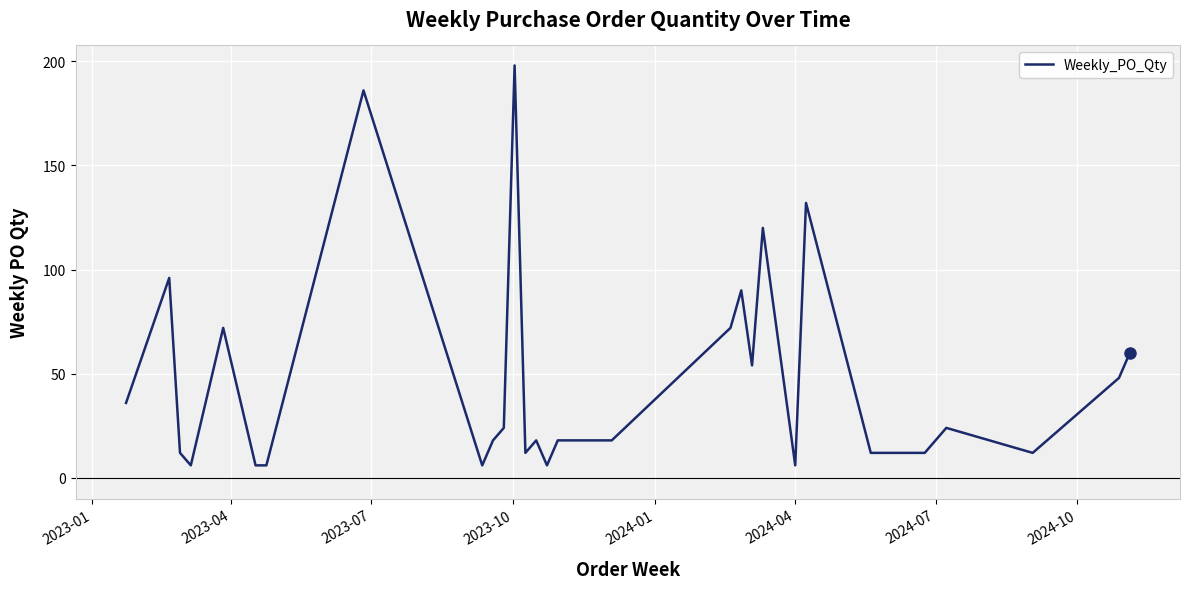

What is the smallest value displayed?

6